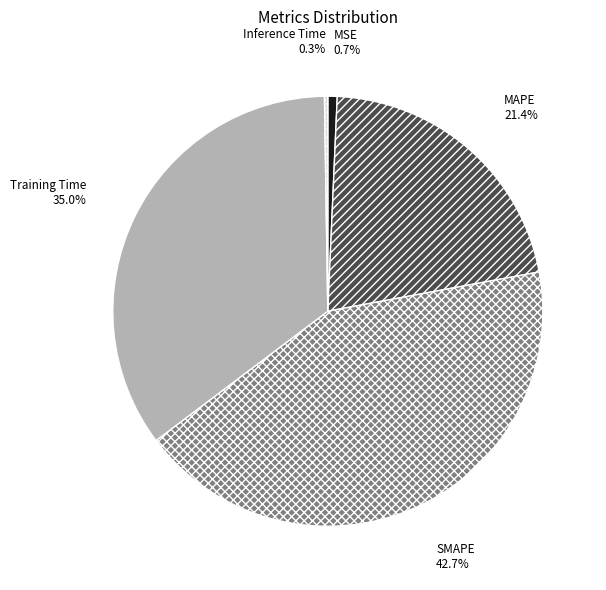

Is there any slice that represents more than half of the pie?

No